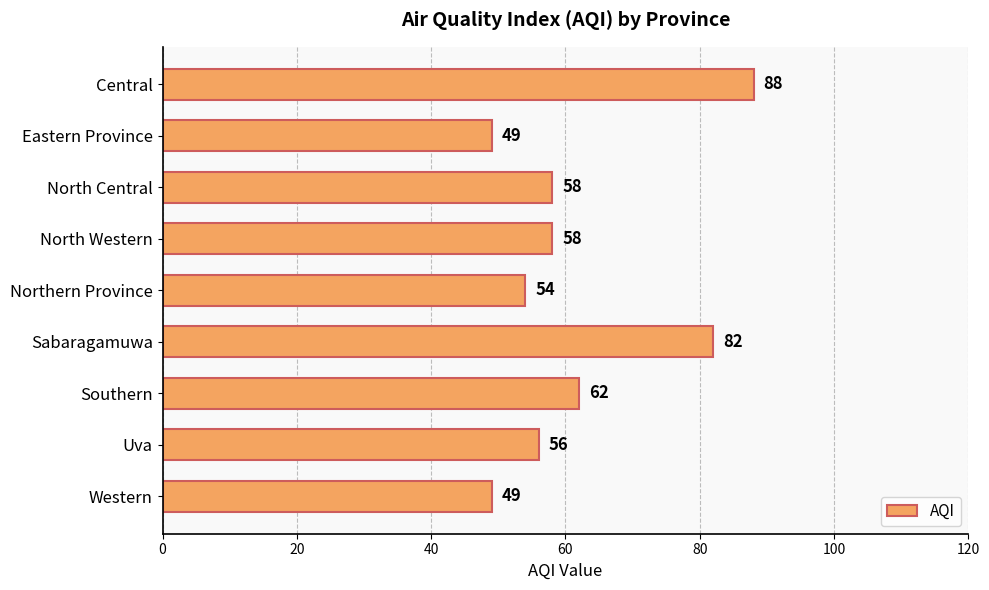

Count the number of categories in the chart.

9